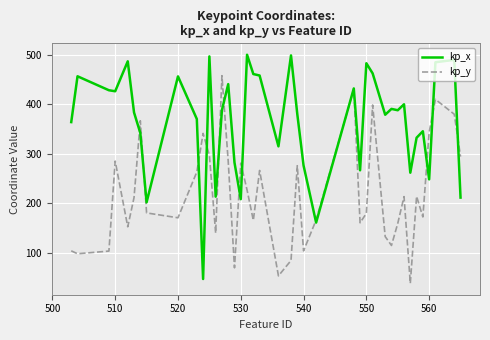

Which series has the largest total across all categories?

kp_x